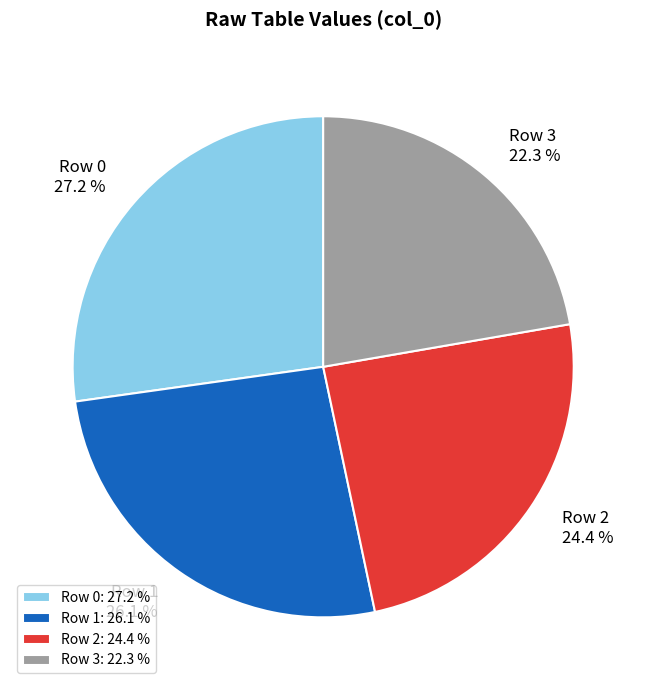

How many slices are in this pie chart?

4